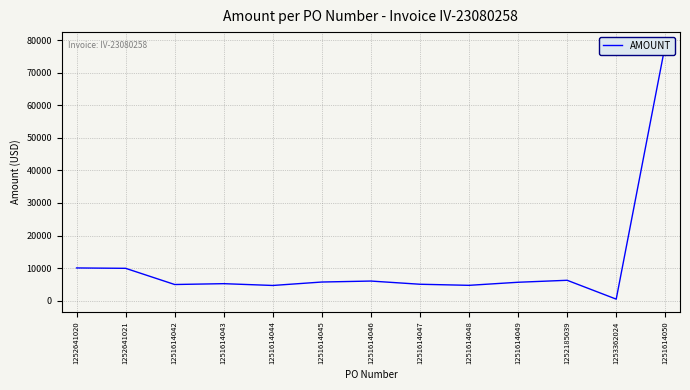

Rank the categories by value from lowest to highest.

1253362024, 1251614044, 1251614048, 1251614042, 1251614047, 1251614043, 1251614049, 1251614045, 1251614046, 1252185039, 1252641021, 1252641020, 1251614050